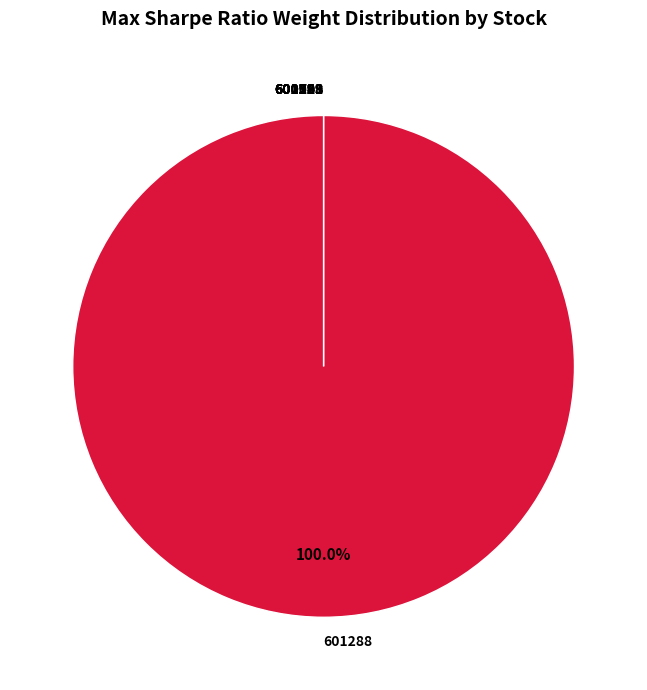

Is it true that 601228 is 1% of the pie?

False